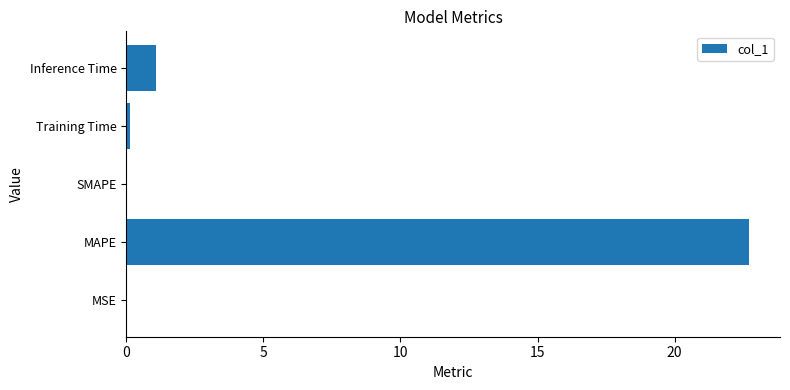

What is the maximum value shown in the chart?

22.7